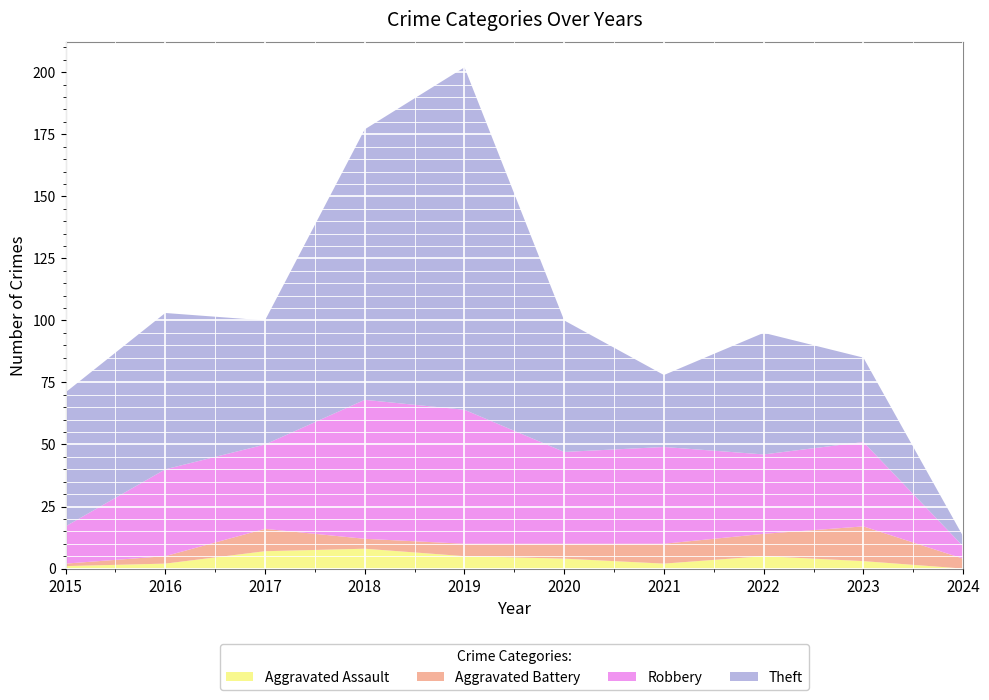

Reading left to right, what are all the values shown in this chart?

Aggravated Assault: 1	2	7	8	5	4	2	5	3	0
Aggravated Battery: 1	3	9	4	5	6	8	9	14	4
Robbery: 15	35	34	56	54	37	39	32	34	5
Theft: 54	63	50	109	138	53	29	49	34	4